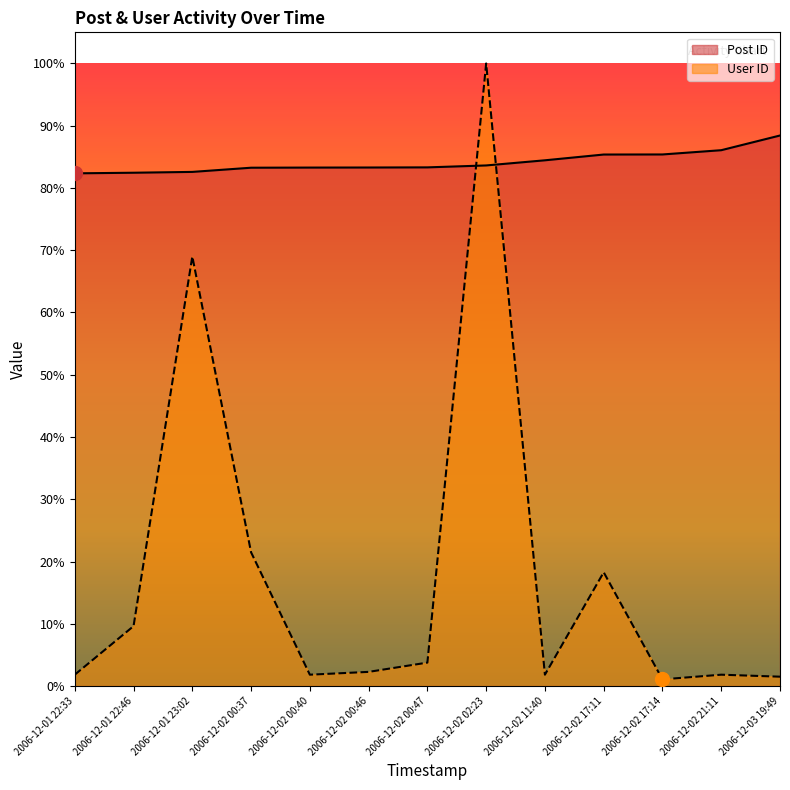

Where does the Post ID series first go above 7552?

2006-12-02 02:23